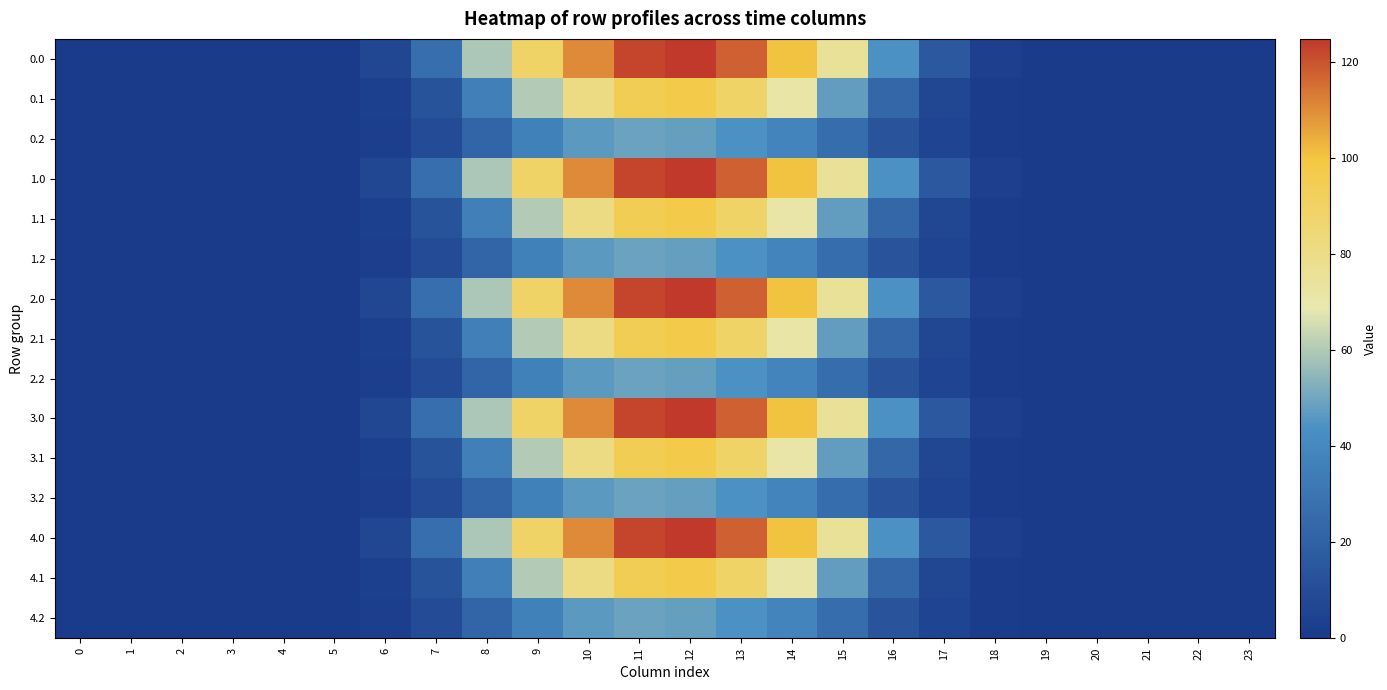

What is the total value across all series at 12?

1350.8